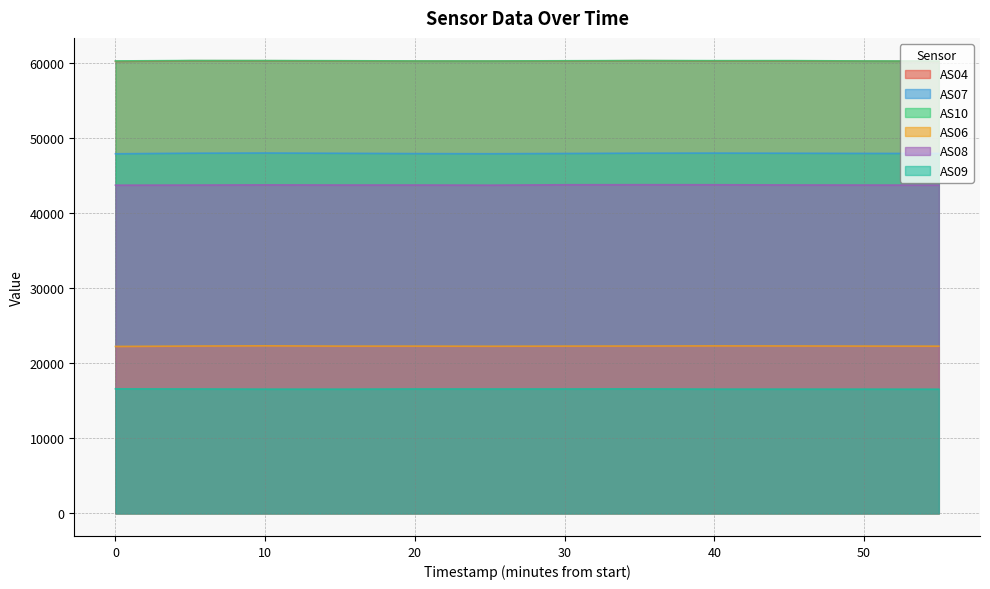

True or false: AS08 and AS07 cross at least once.

False